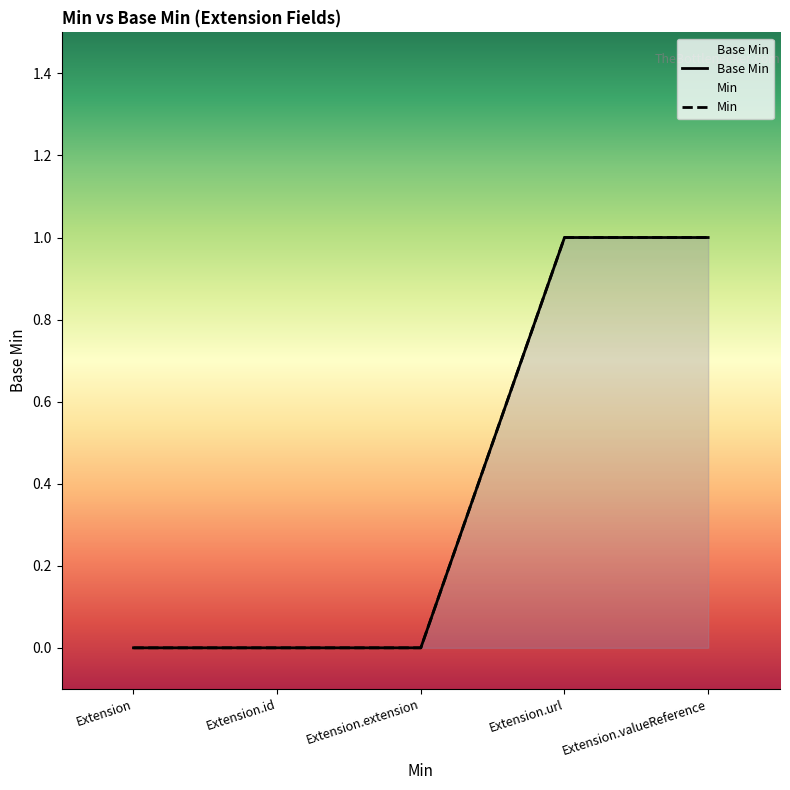

Rank the categories by value from lowest to highest.

Extension, Extension.id, Extension.extension, Extension.url, Extension.valueReference